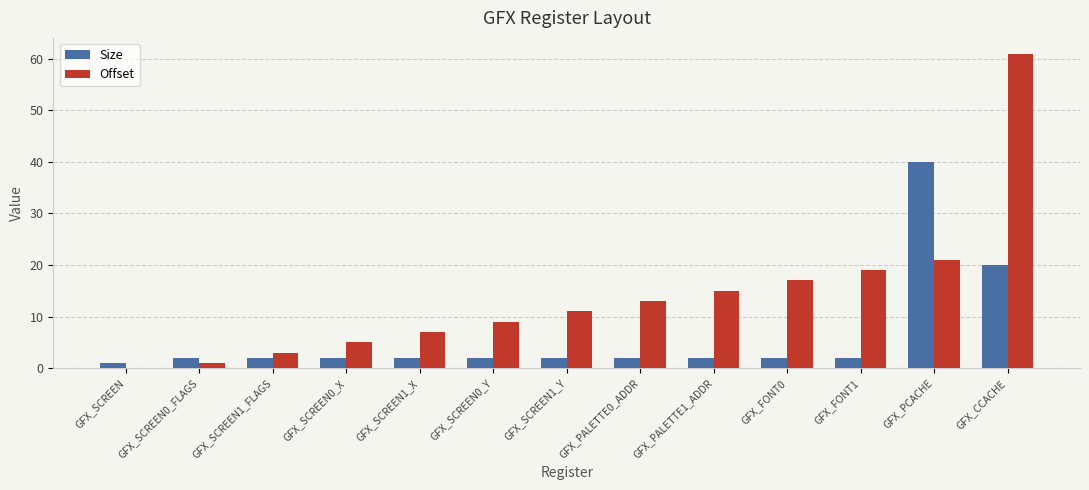

Which series has the largest total across all categories?

Offset